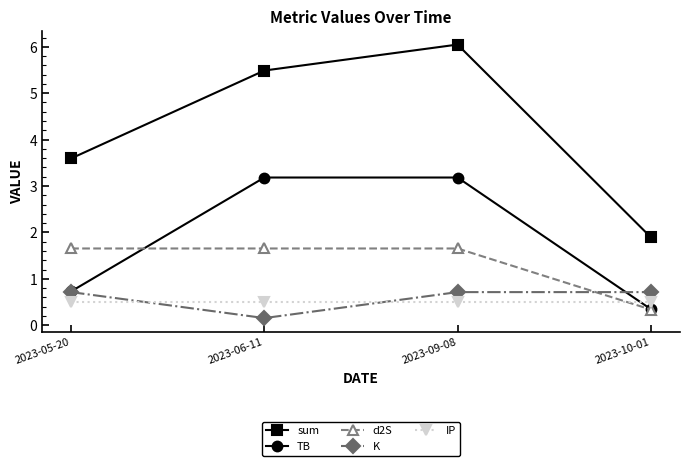

How many lines are shown in the chart?

5